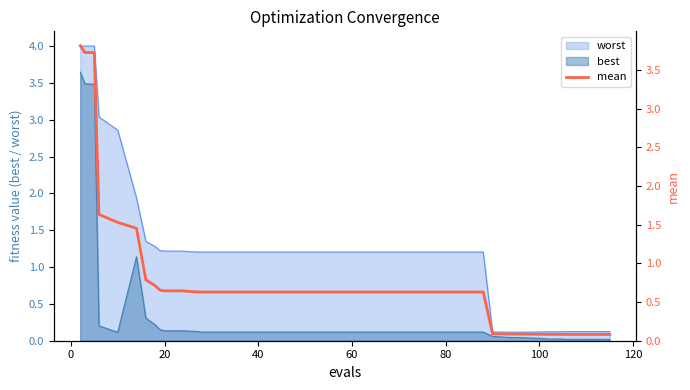

The best series shows 0.1 at 60. True or false?

True